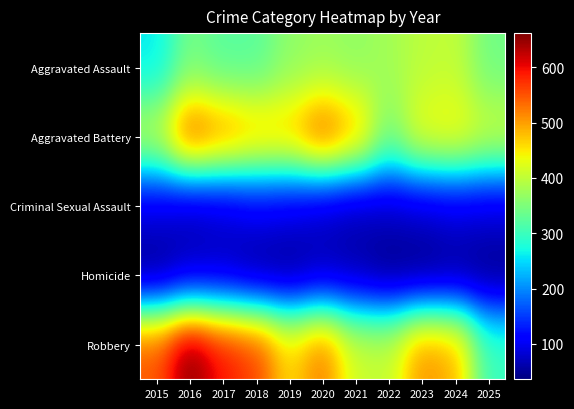

Rank the series at 2019 from lowest to highest value.

Homicide, Criminal Sexual Assault, Aggravated Assault, Robbery, Aggravated Battery